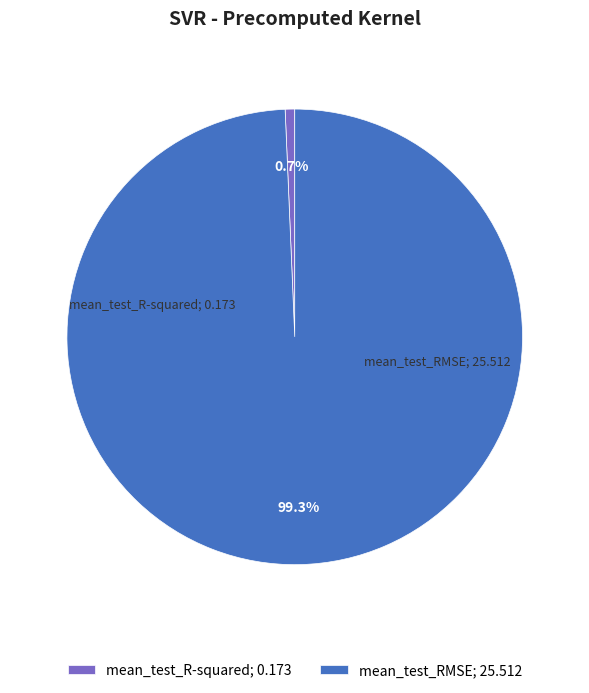

Does mean_test_R-squared represent more than half of the total?

No